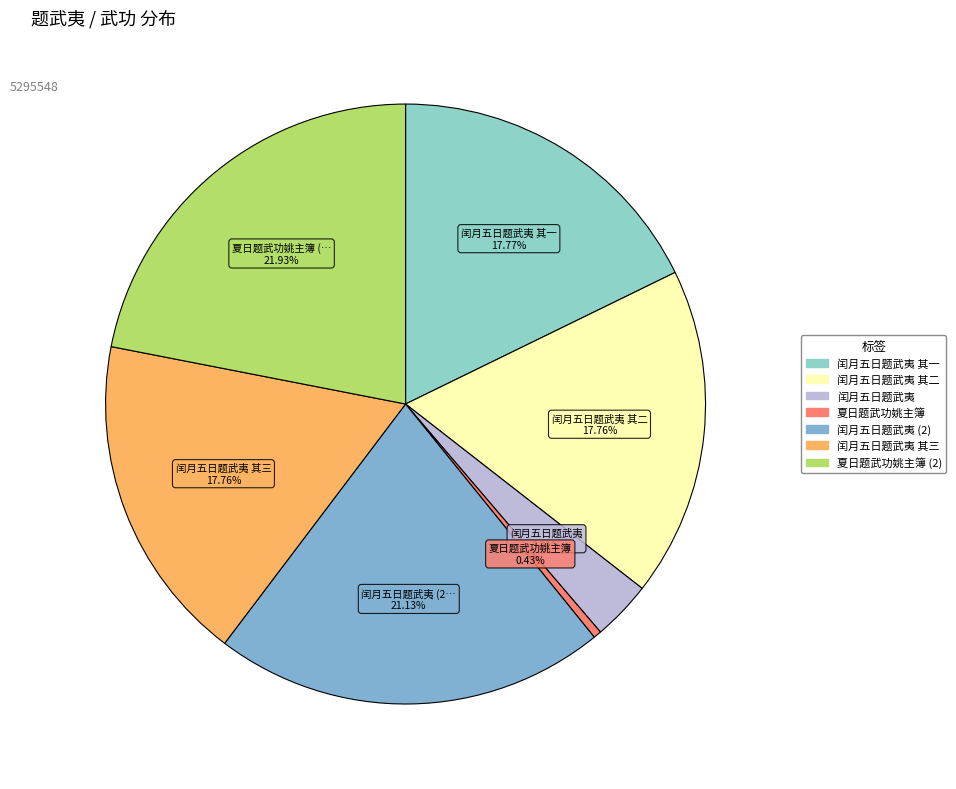

How many slices are in this pie chart?

7